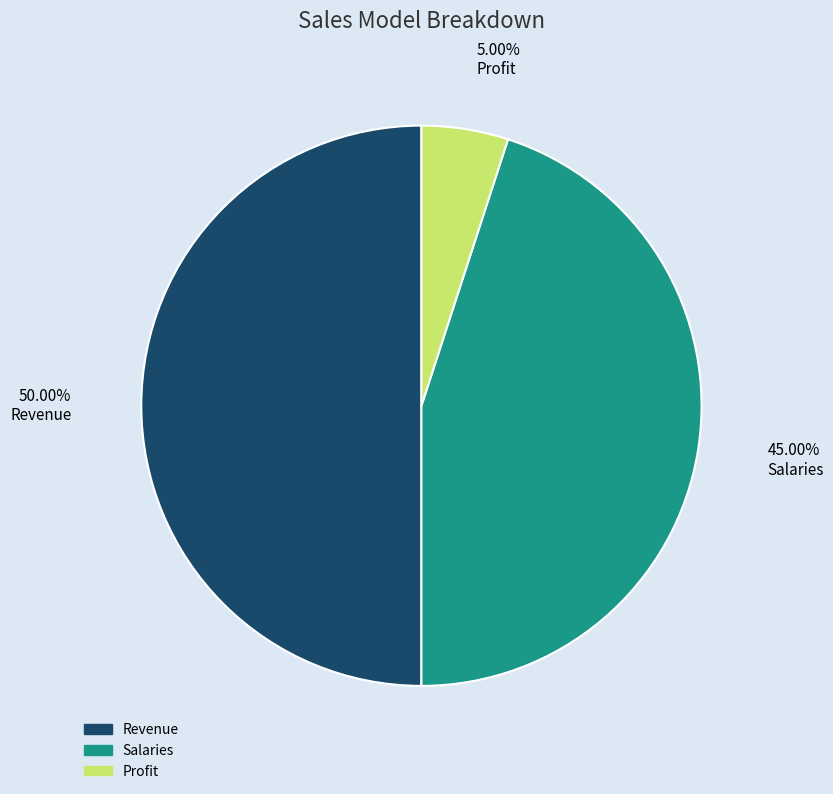

How many segments does this pie chart have?

3